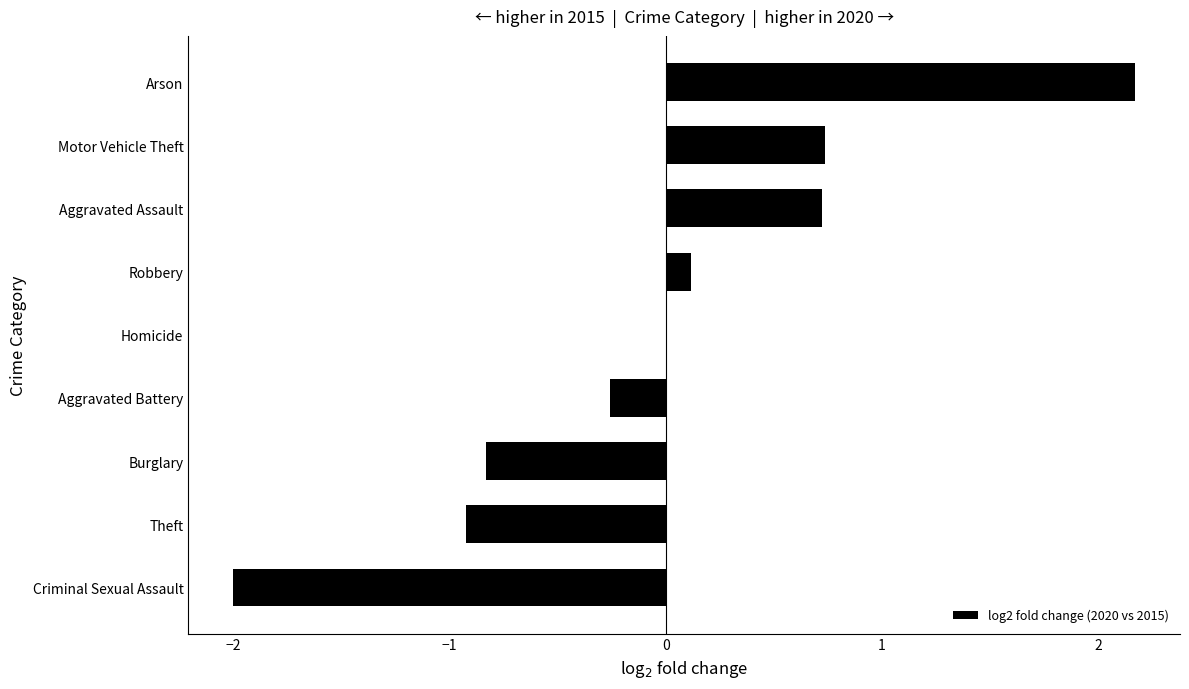

Read the value at Motor Vehicle Theft.

0.7